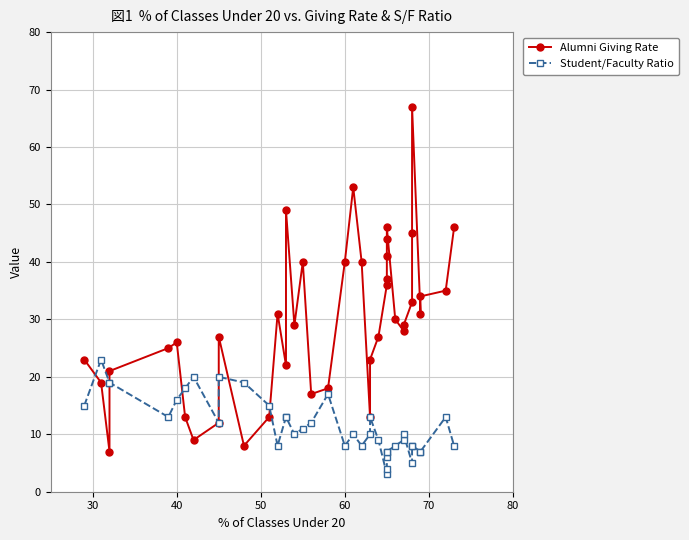

What is the greatest value displayed?

67